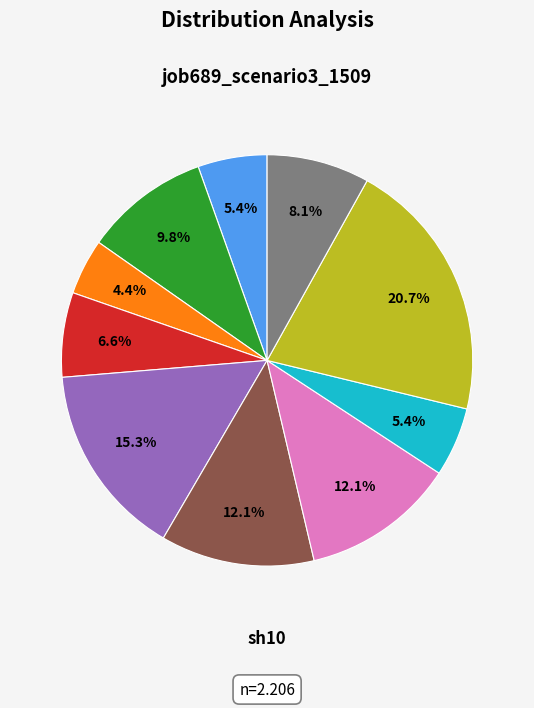

Does any single category account for the majority?

No